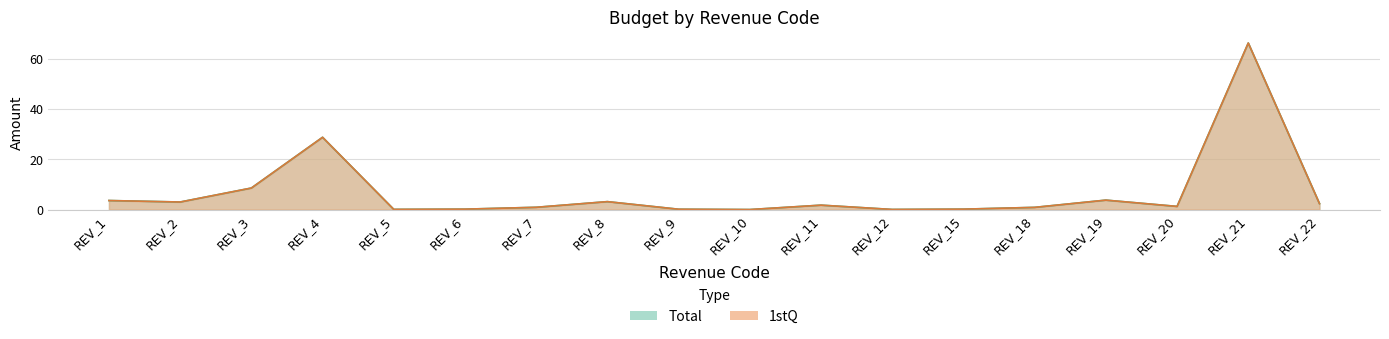

True or false: 1stQ and Total intersect in this chart.

False